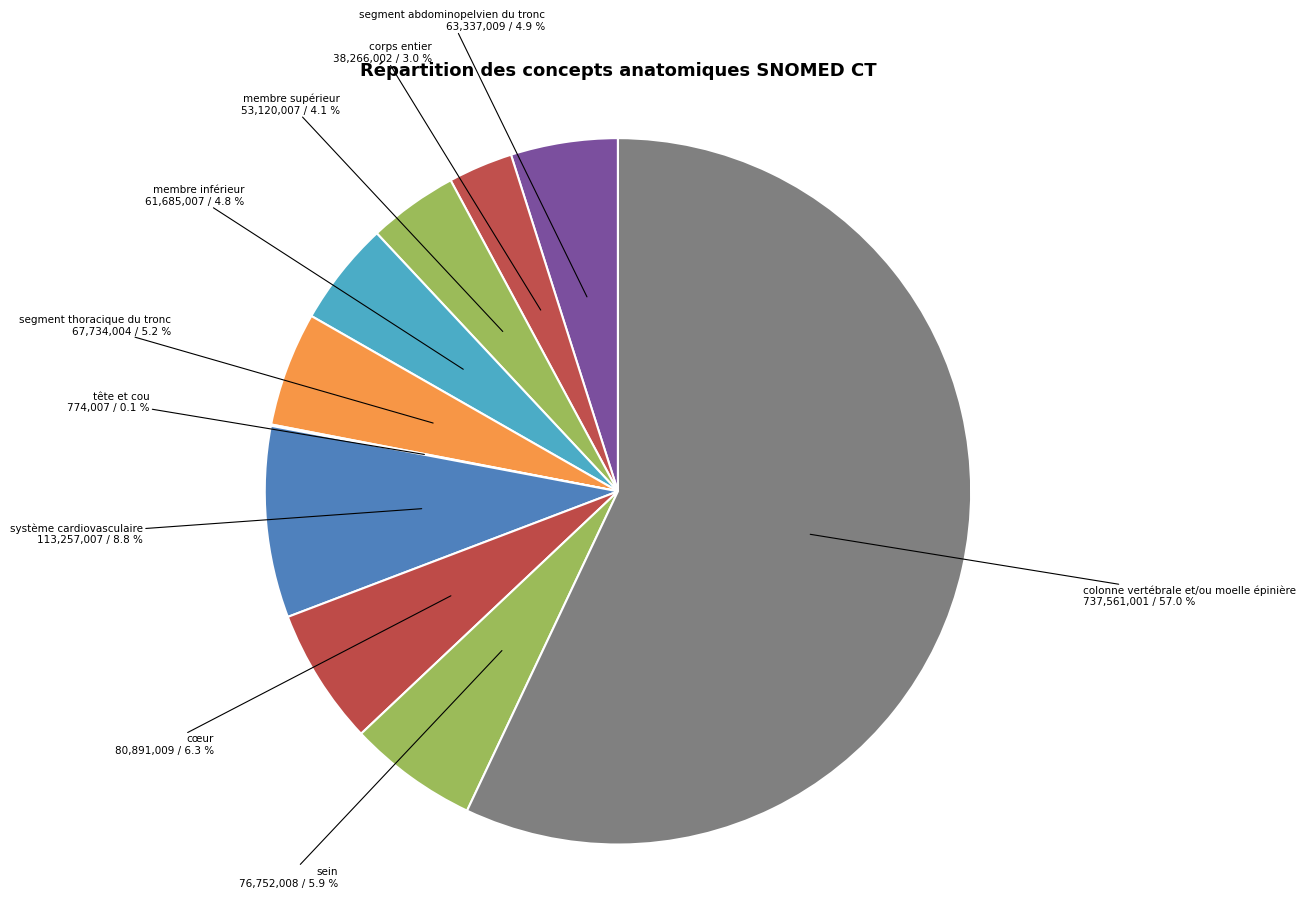

Approximately how many times larger is the value at segment thoracique du tronc compared to sein?

0.9